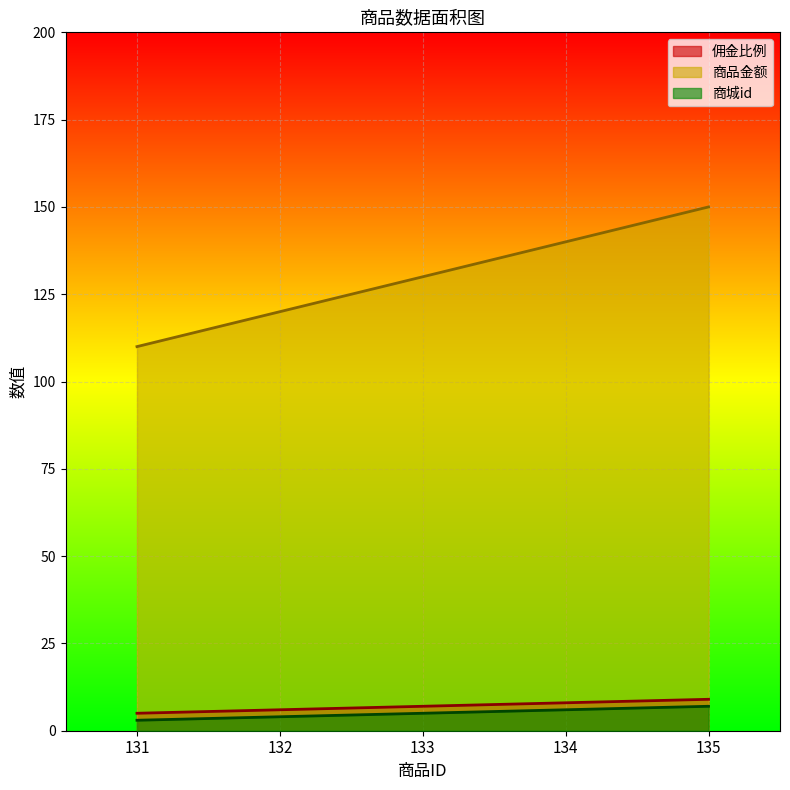

At which category is the sum across all series the highest?

135